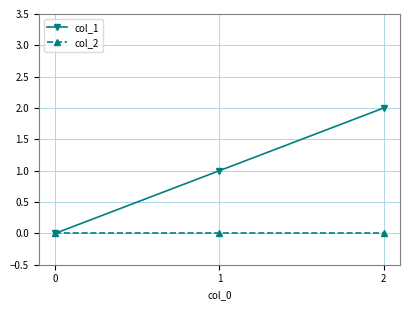

How many categories are shown in the chart?

3